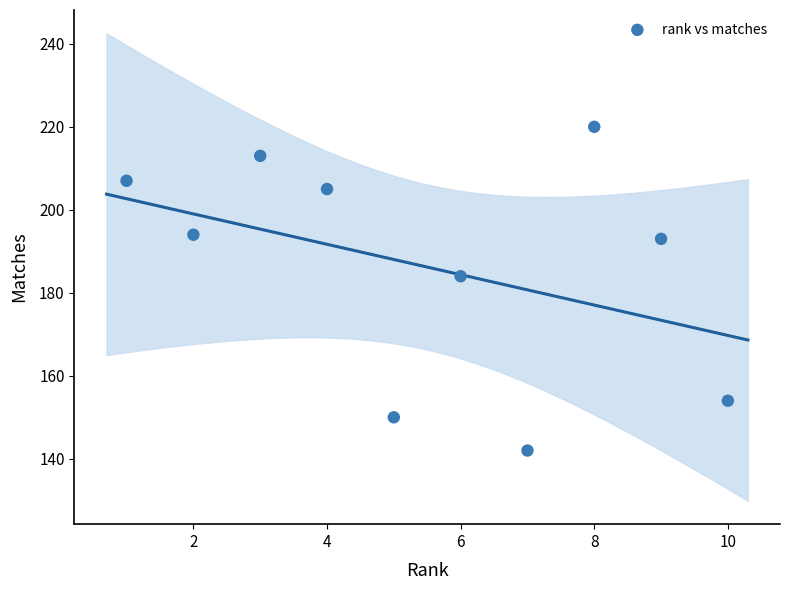

What Y value in the scatter plot is closest to 181?

184